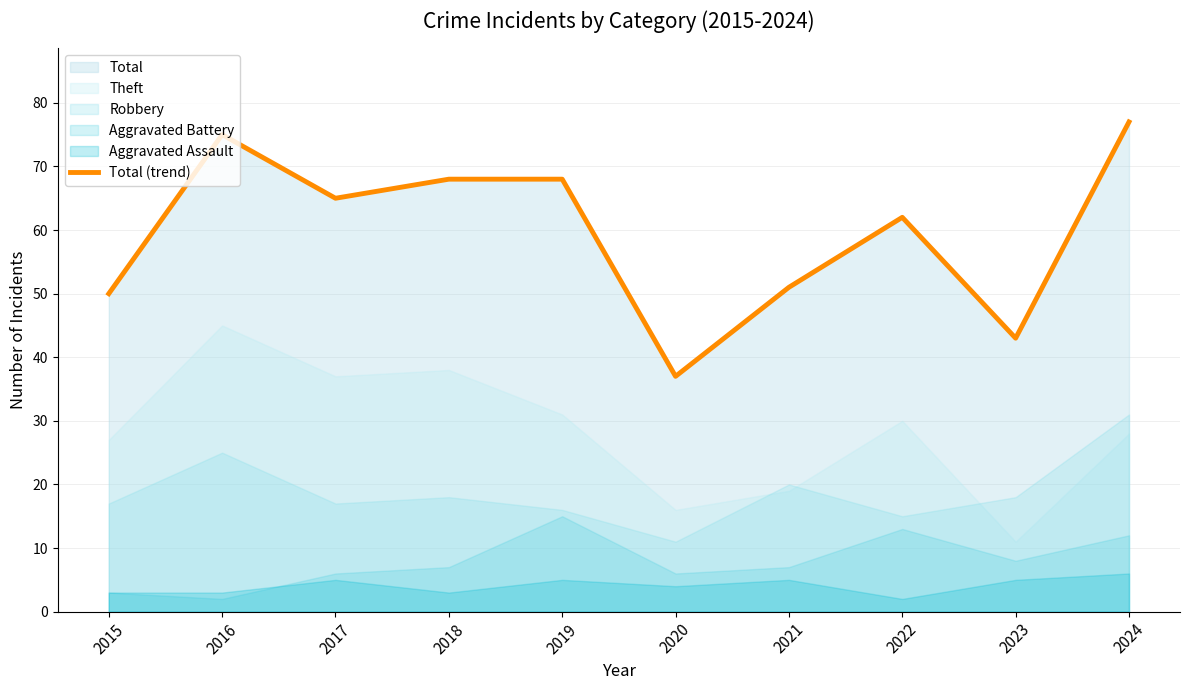

The value at 2016 is 114. True or false?

False